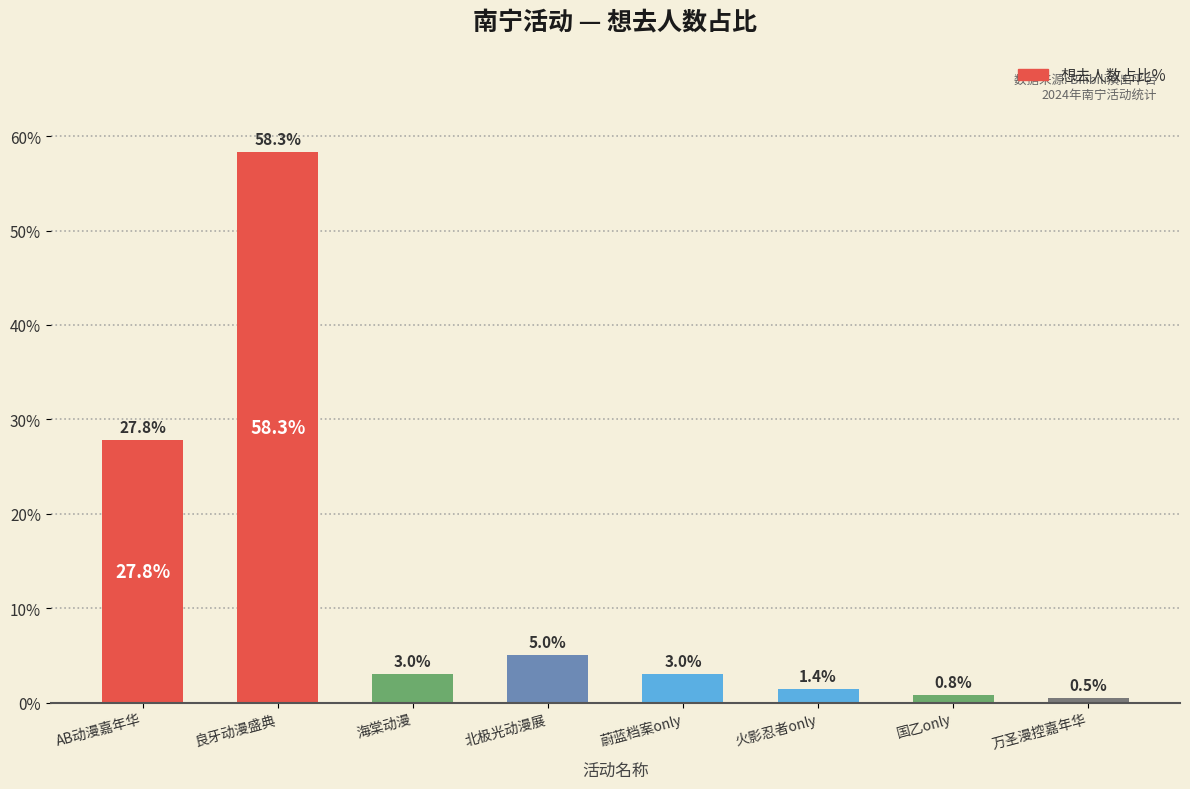

What is the difference between the maximum and minimum values?

57.8